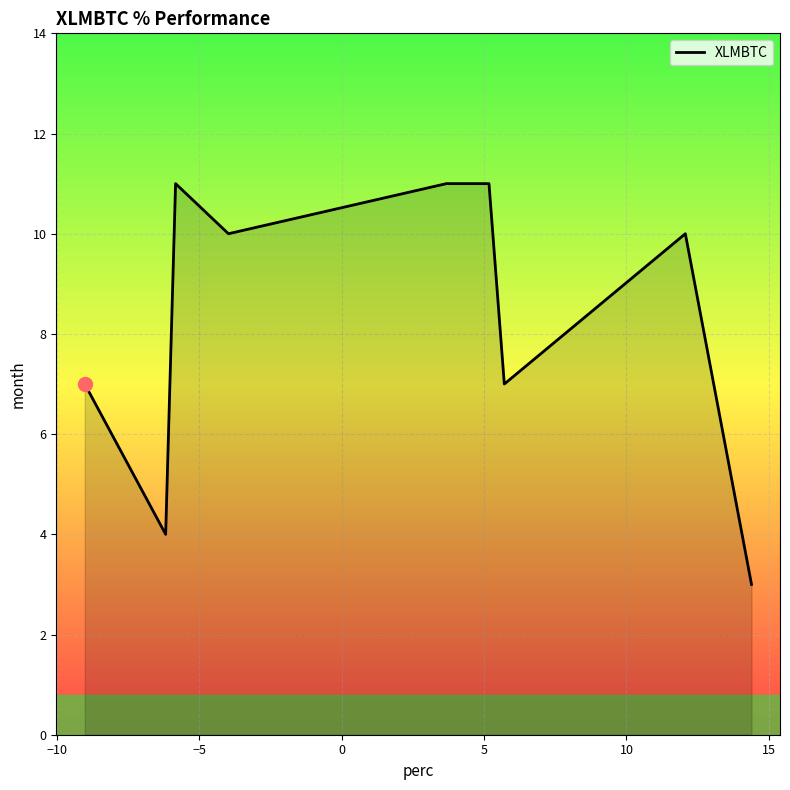

What is the difference between the maximum and minimum values?

8